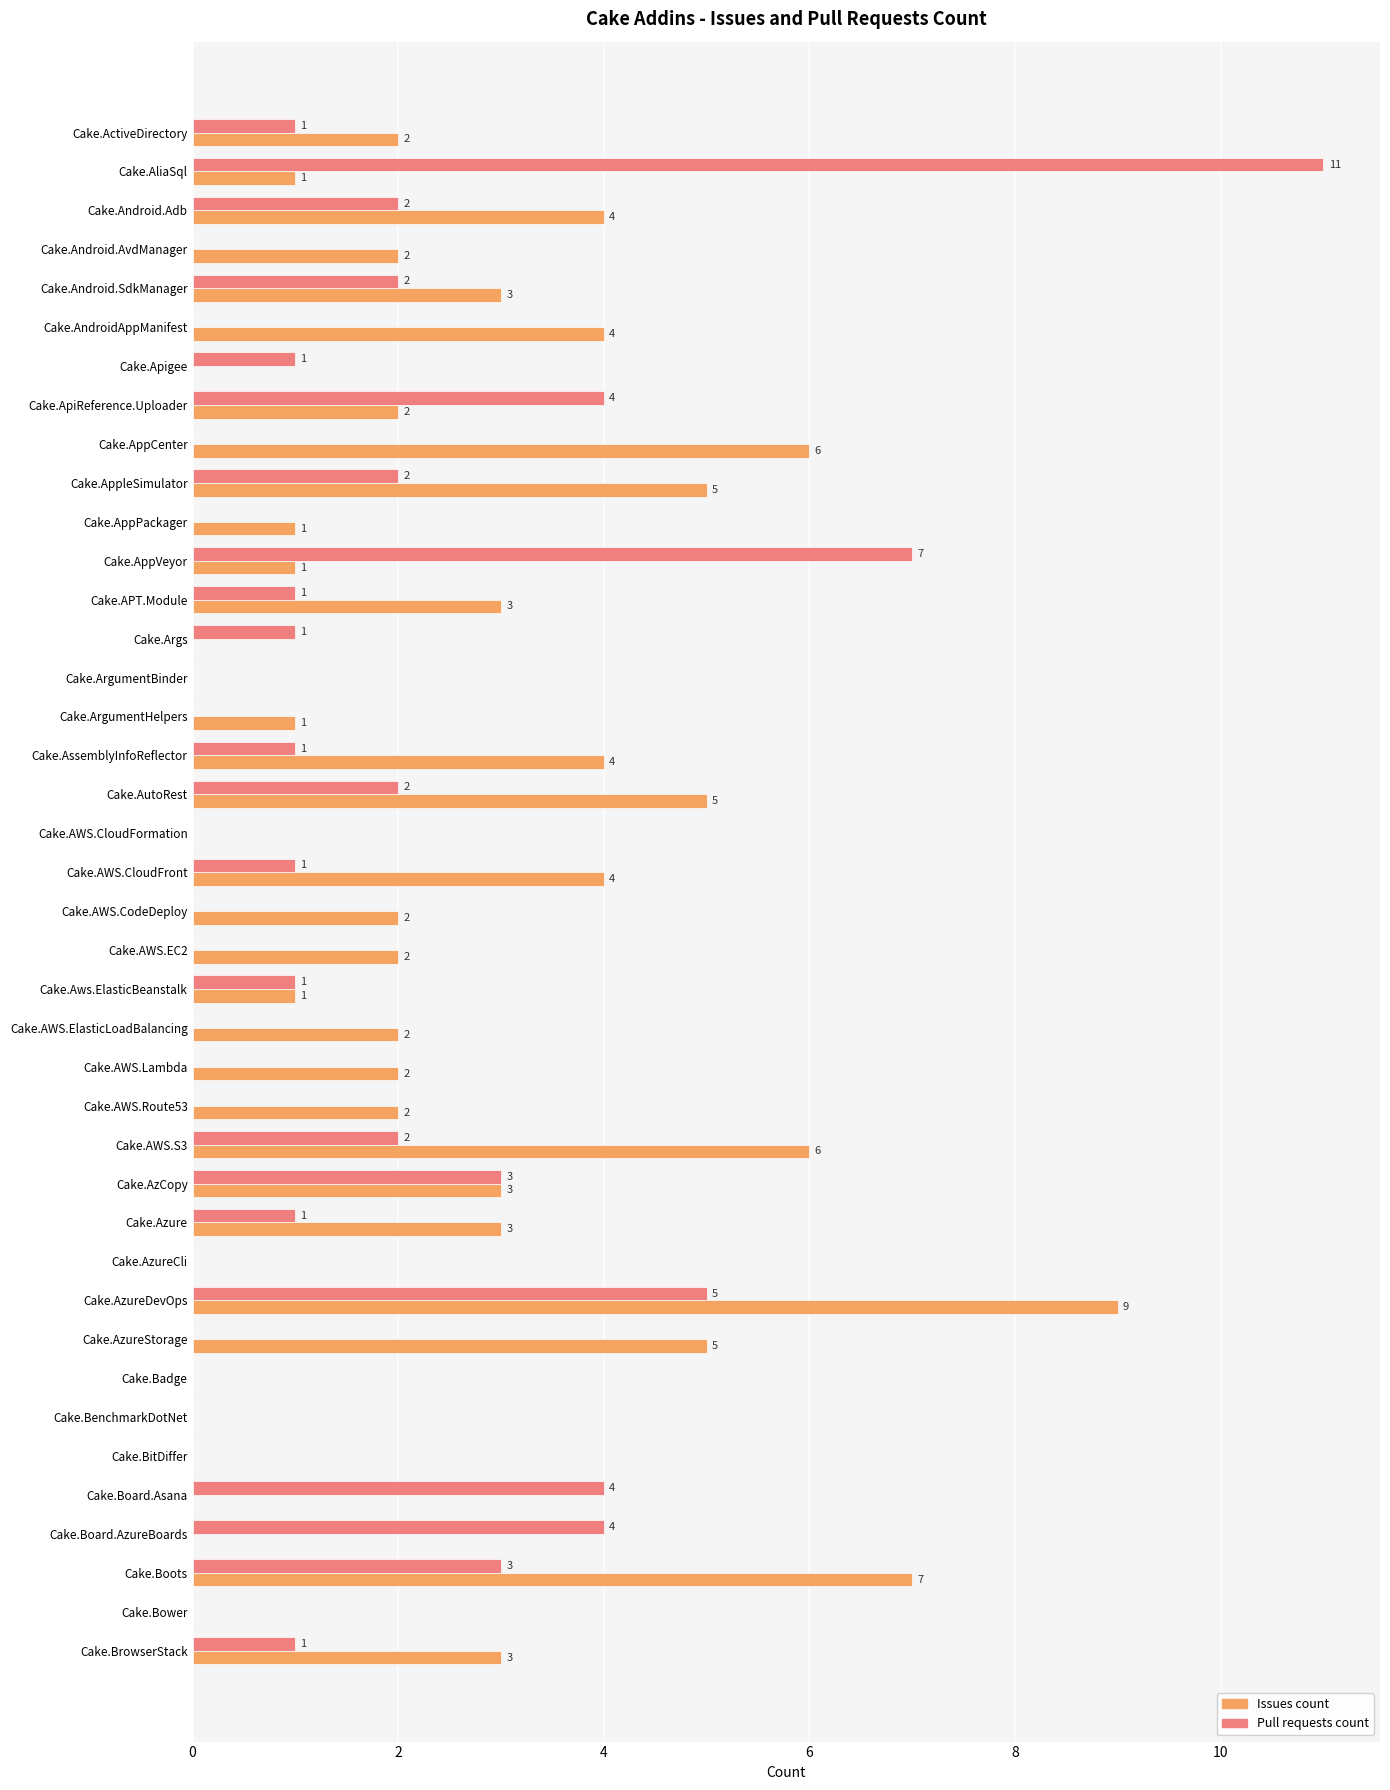

Read the Issues count value at Cake.Android.Adb.

4